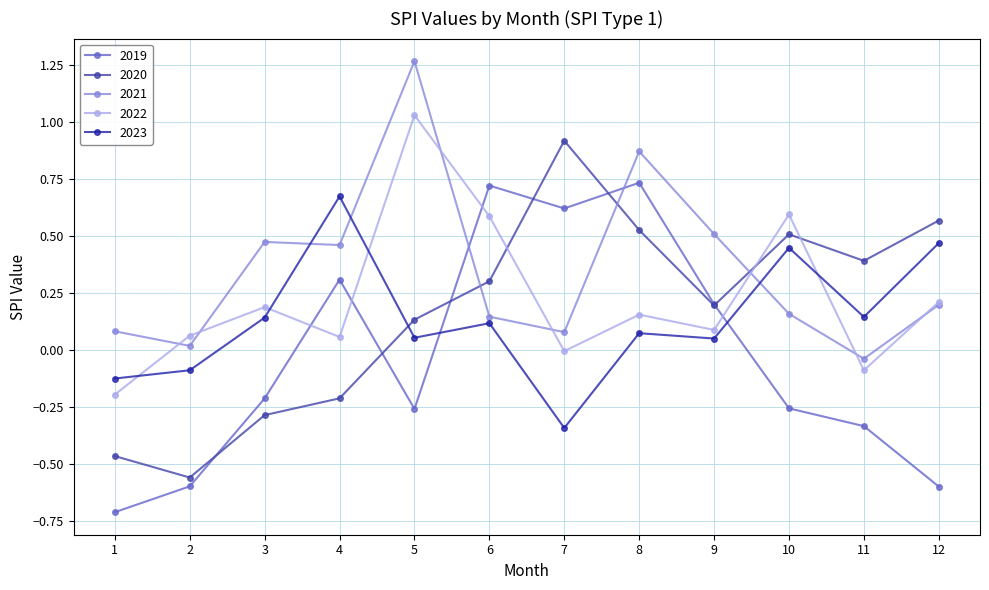

How many lines are shown in the chart?

5